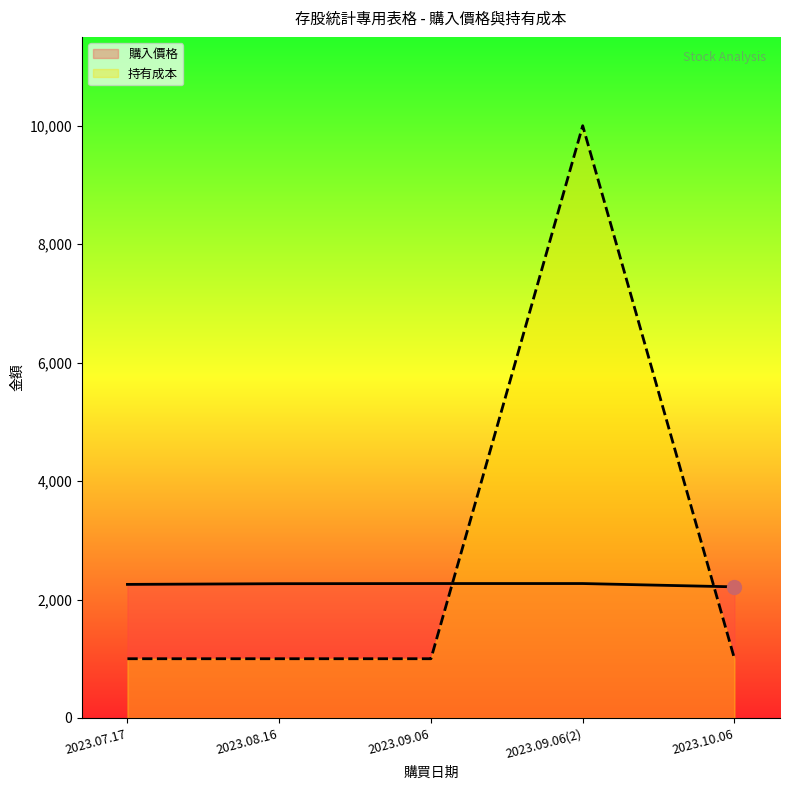

Reading left to right, what are all the values shown in this chart?

購入價格: 2023.07.17=2255.4	2023.08.16=2267.1	2023.09.06=2269.7	2023.09.06(2)=2269.7	2023.10.06=2213.8
持有成本: 2023.07.17=1000.0	2023.08.16=1000.0	2023.09.06=1000.0	2023.09.06(2)=10001.0	2023.10.06=1000.0